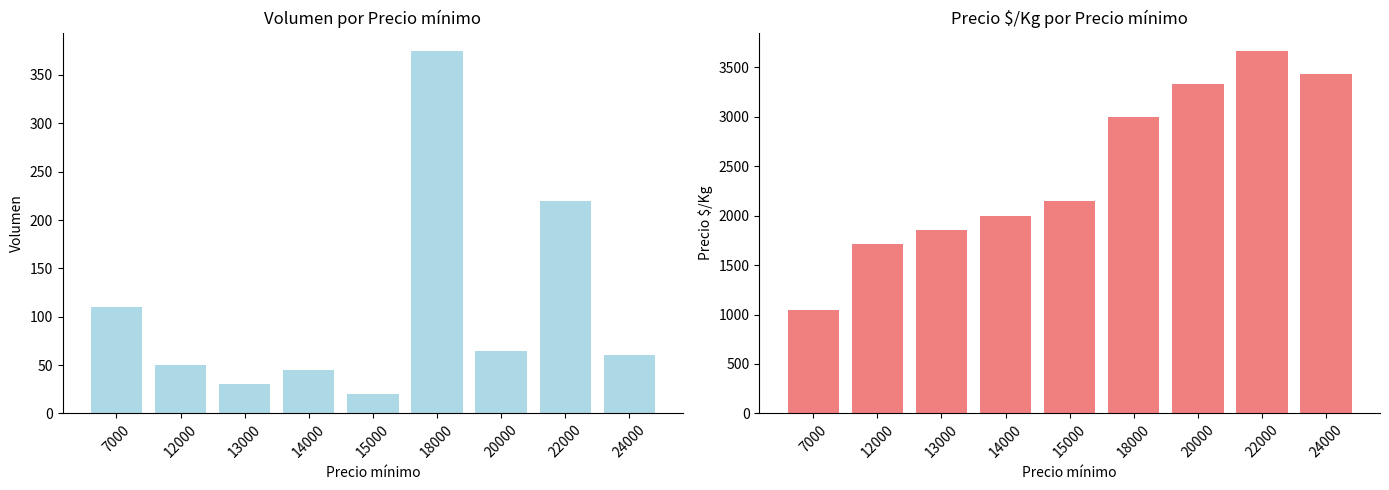

How many values in the Volumen series exceed 60?

4